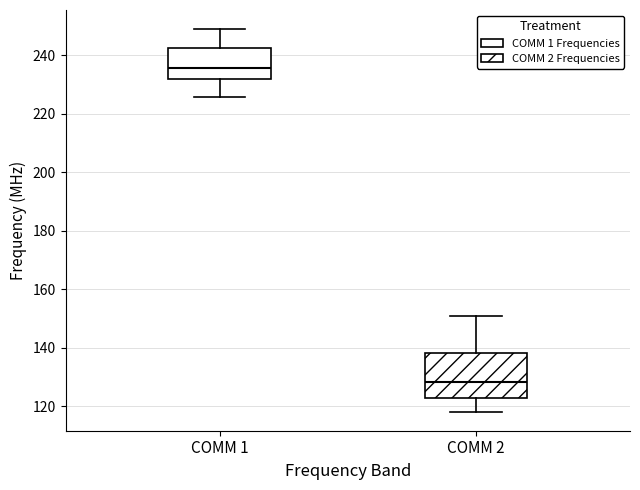

Which box's median line is the lowest?

COMM 2